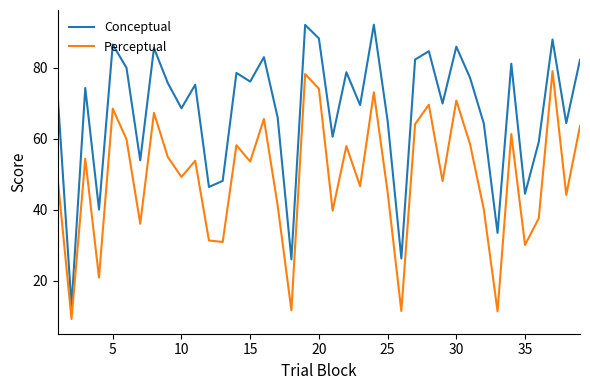

What is the difference between the maximum and minimum values in the Perceptual series?

69.8